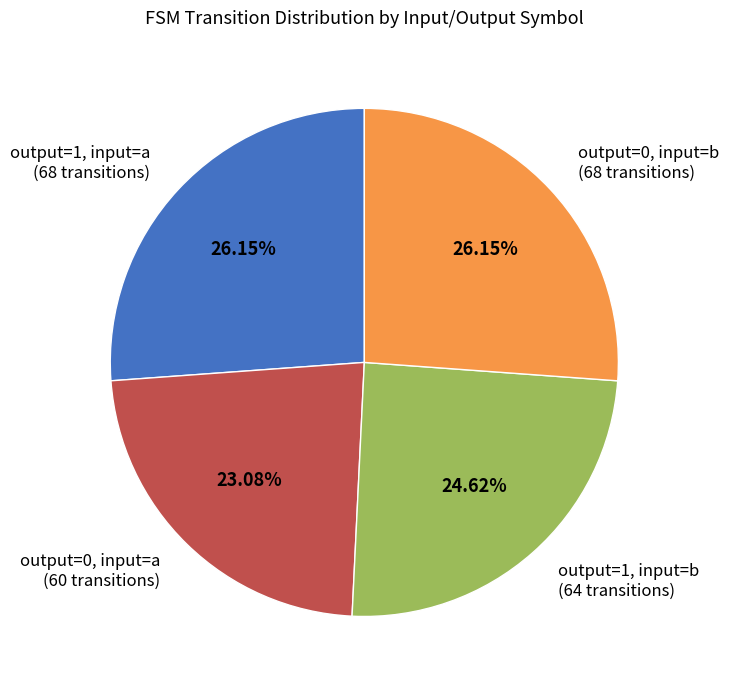

Which has a higher value, output=0, input=a (60 transitions) or output=1, input=a (68 transitions)?

output=1, input=a (68 transitions)